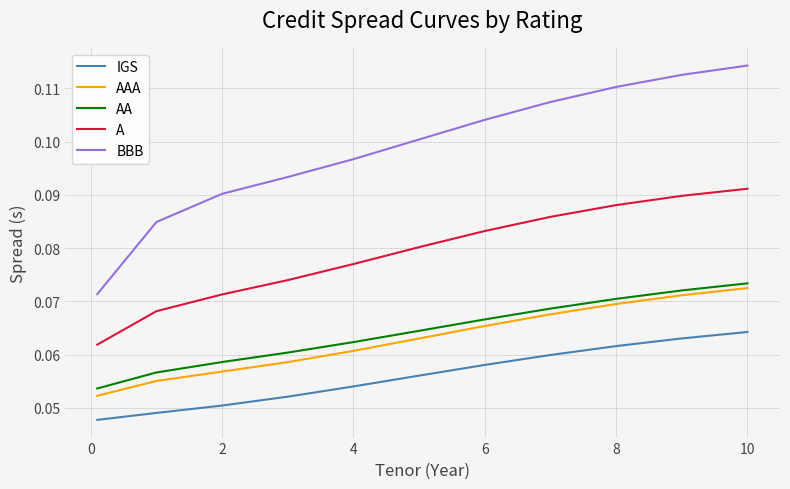

Which series has the widest spread of values?

BBB